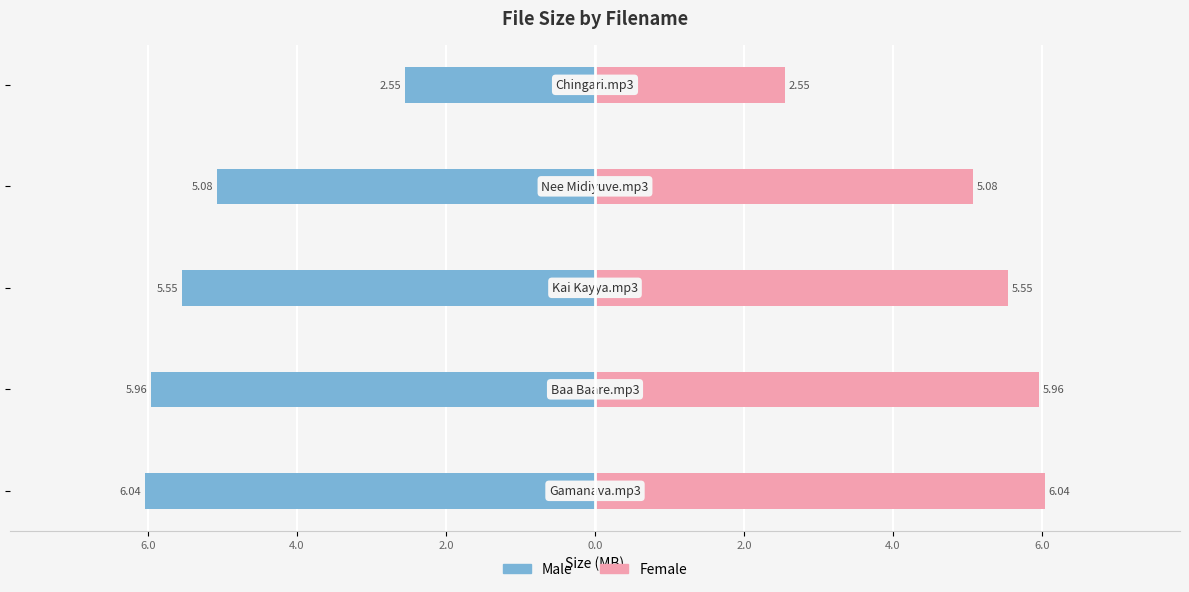

How many groups of bars are there?

5